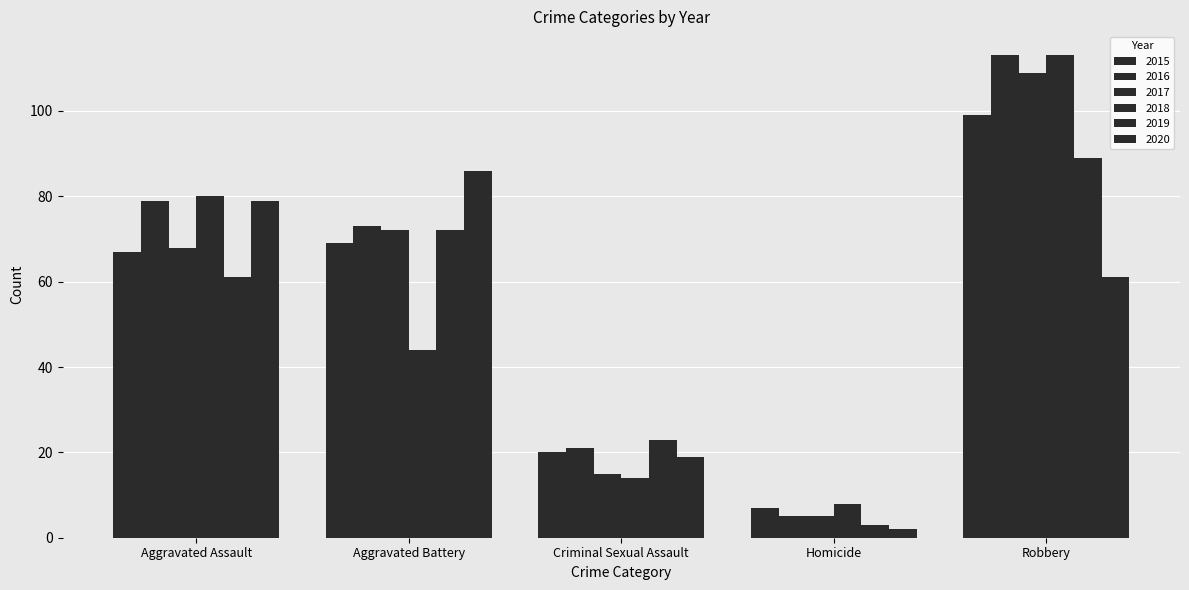

Reading left to right, list all the values displayed in this chart.

2015: 67	69	20	7	99
2016: 79	73	21	5	113
2017: 68	72	15	5	109
2018: 80	44	14	8	113
2019: 61	72	23	3	89
2020: 79	86	19	2	61